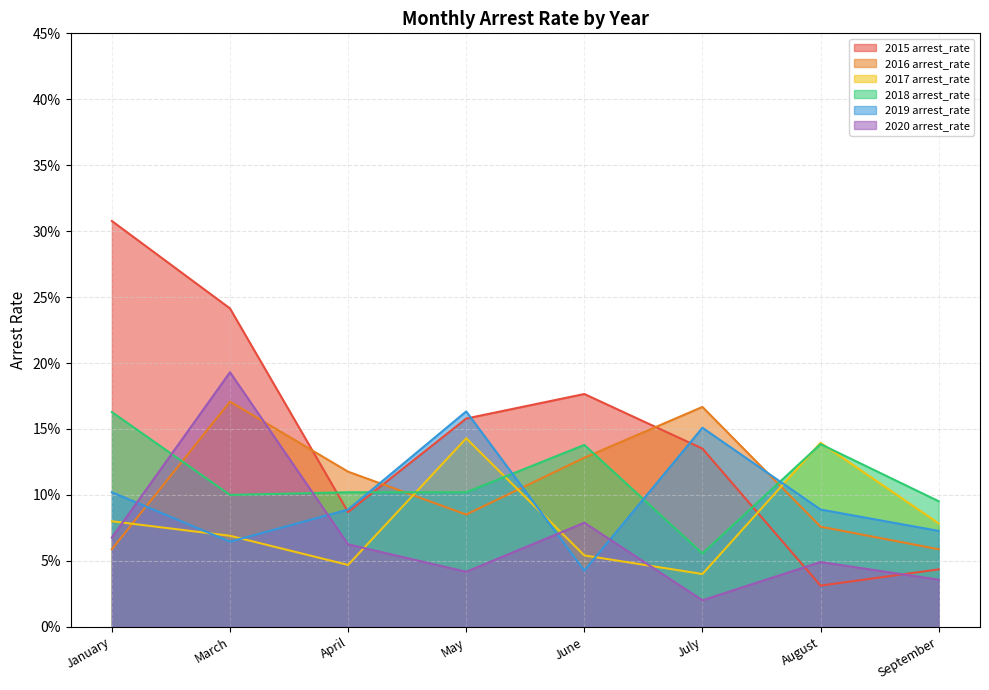

What is the total value across all series at January?

0.8